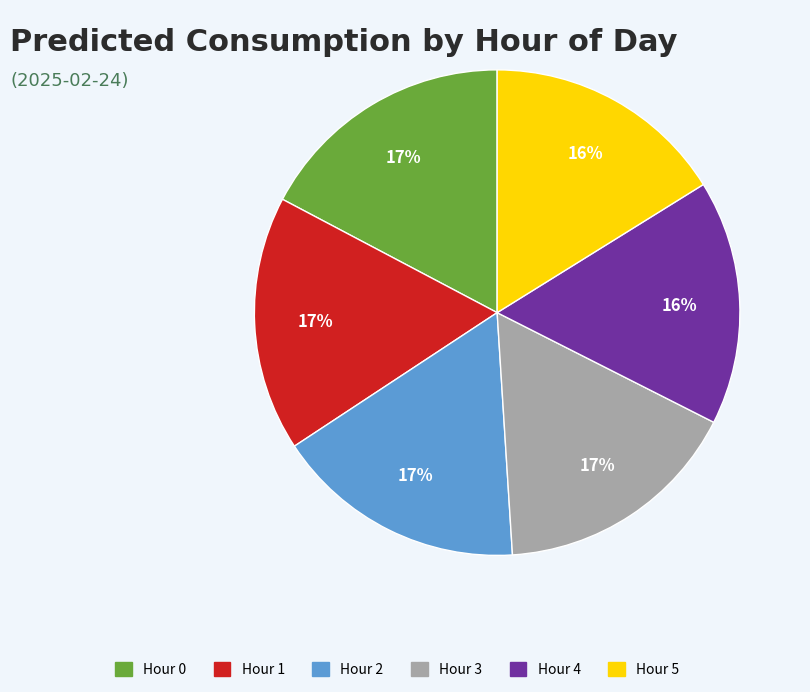

Is the sum of Hour 4 and Hour 5 greater than half?

No